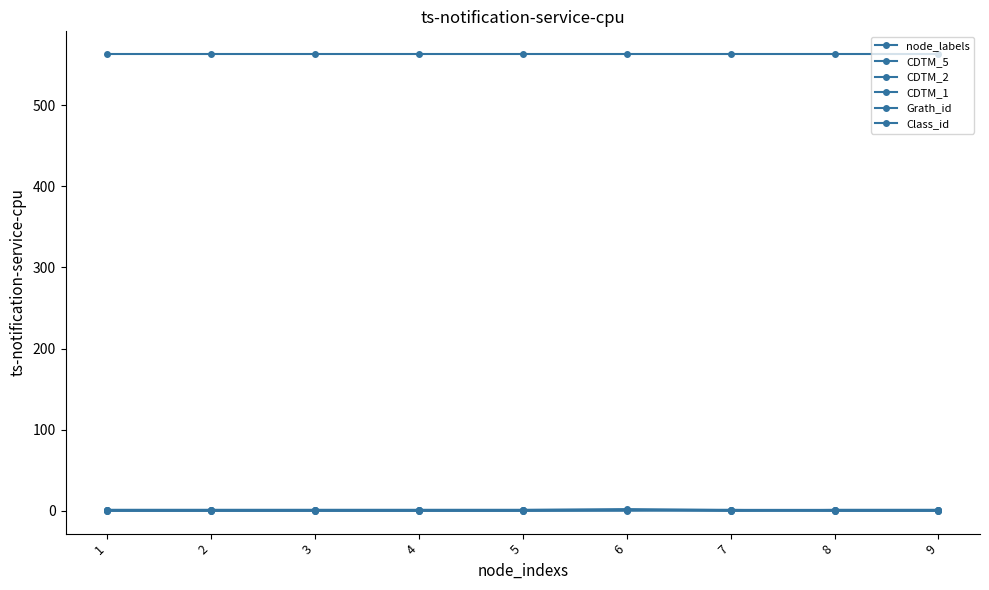

Is this an area chart (filled region under the line)?

No